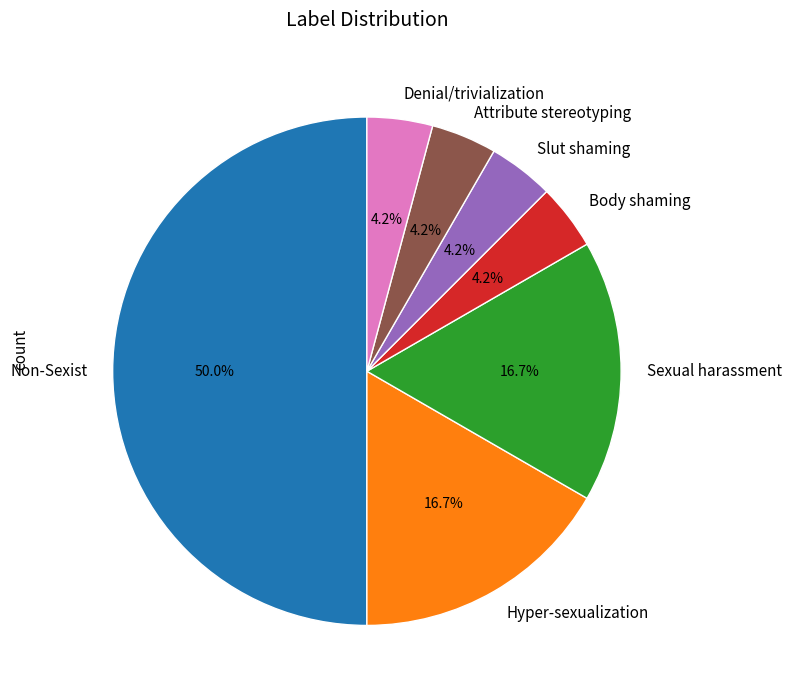

To the nearest percent, what is the difference between the largest and smallest slice percentages?

46%